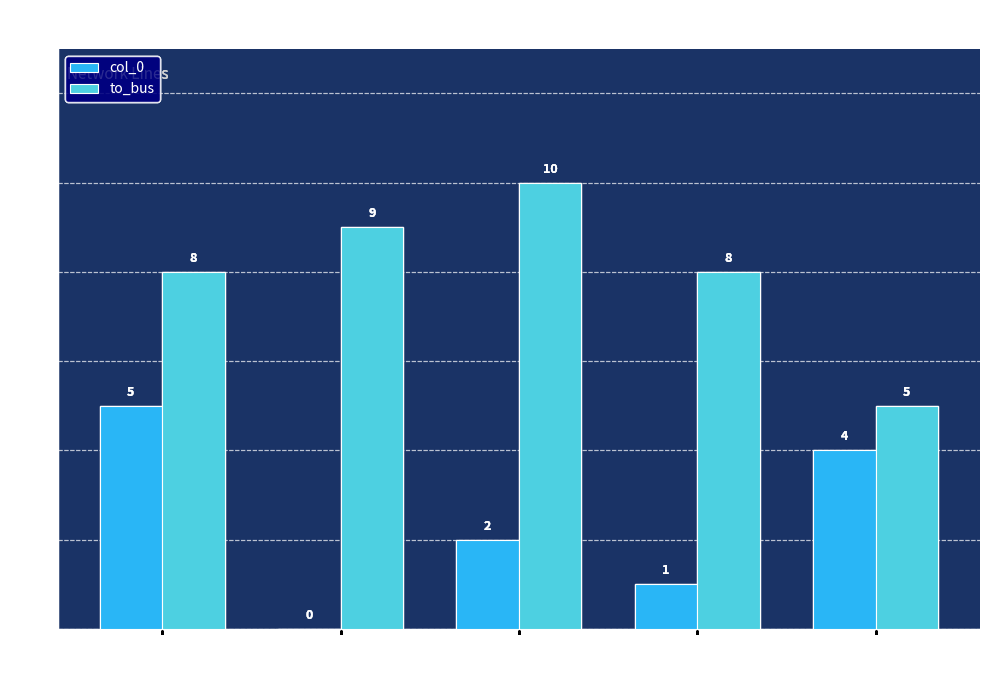

Between 7 and 8, which series saw the biggest shift?

col_0